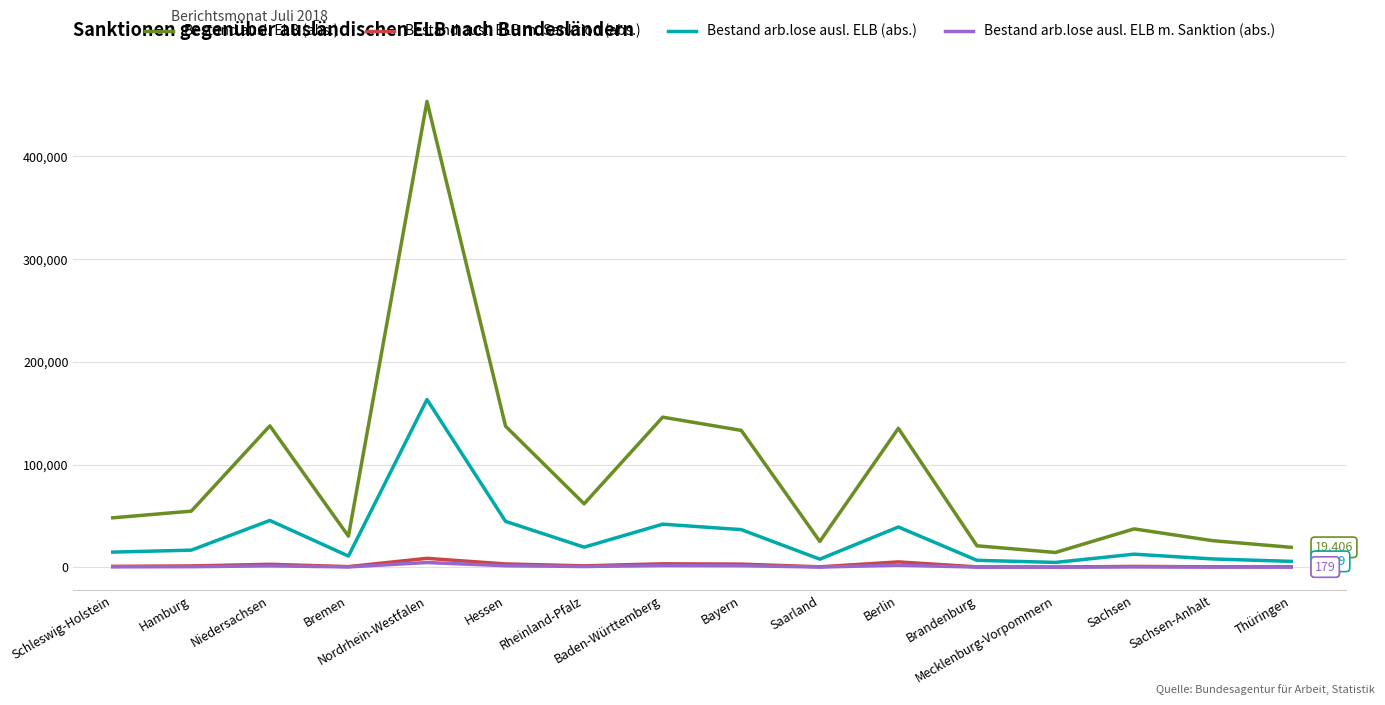

How many lines are shown in the chart?

4